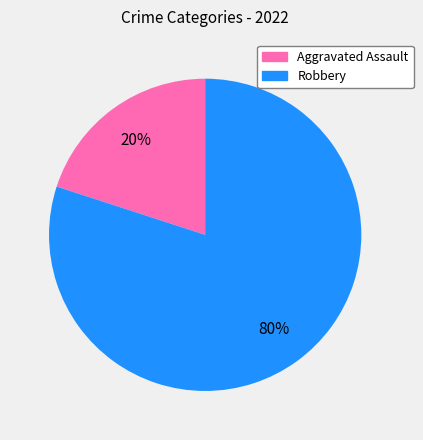

Between Aggravated Assault and Robbery, which is larger?

Robbery